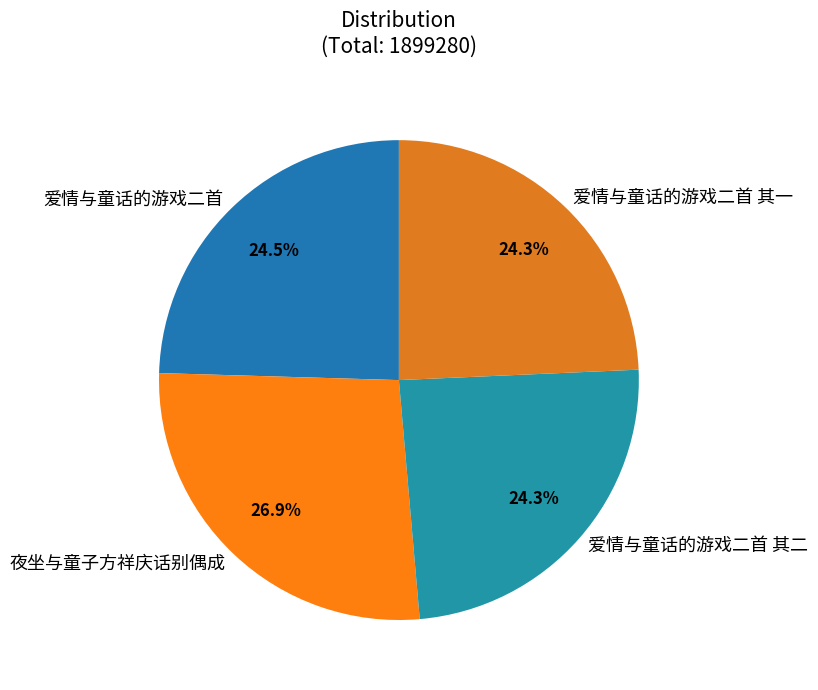

Do 爱情与童话的游戏二首 其二 and 爱情与童话的游戏二首 together represent more than half of the pie?

No